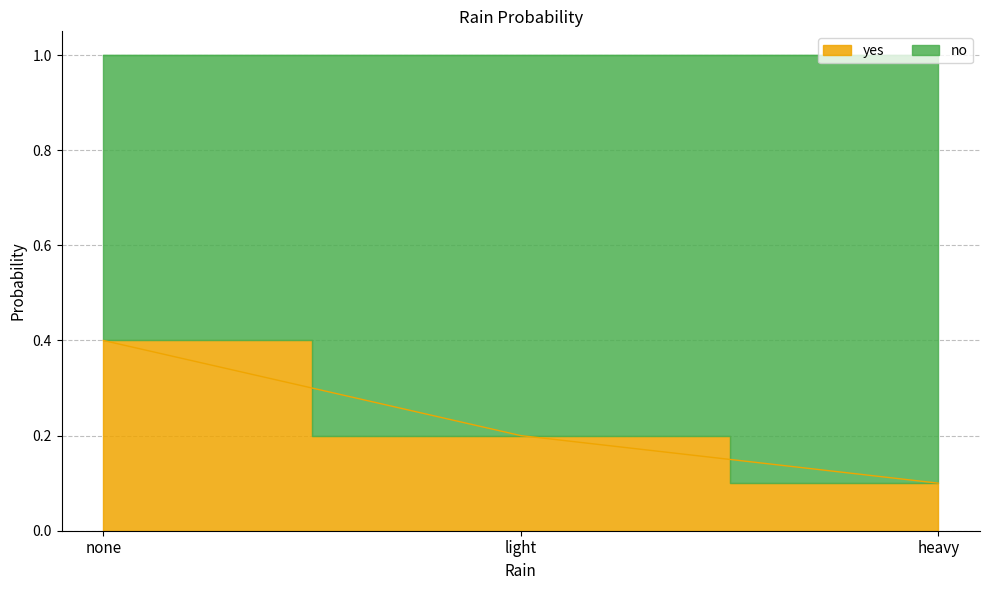

What is the value of the 3rd point from the left?

0.1